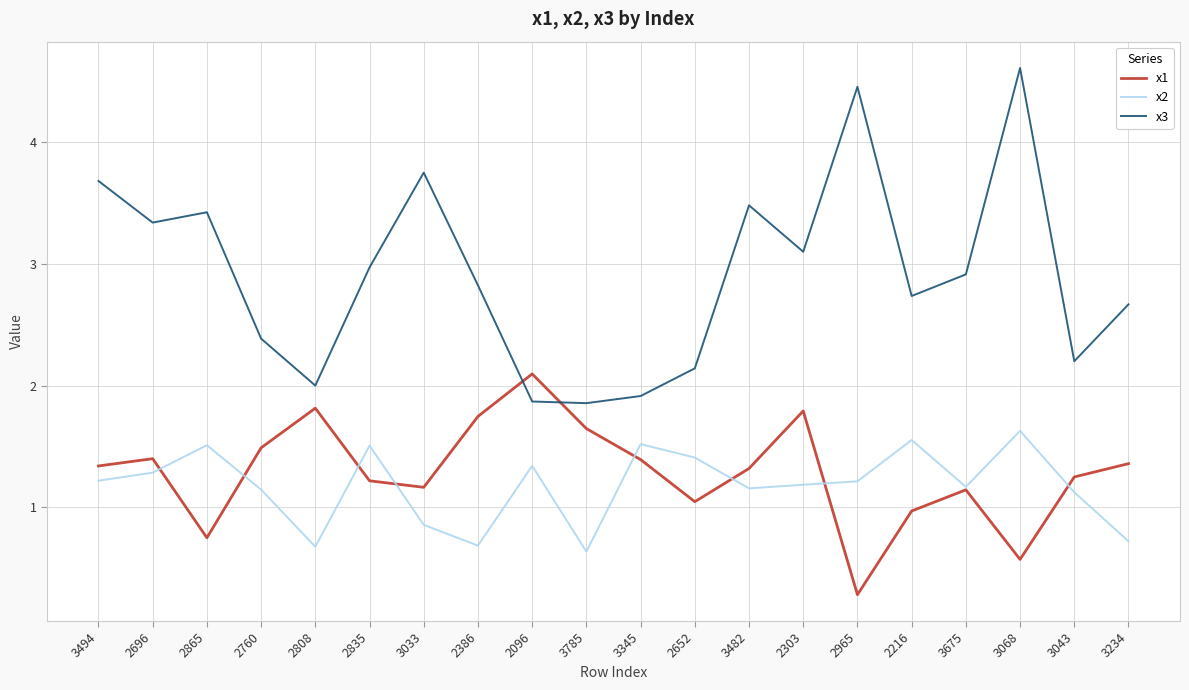

Rank the series by their maximum value, from highest to lowest.

x3, x1, x2